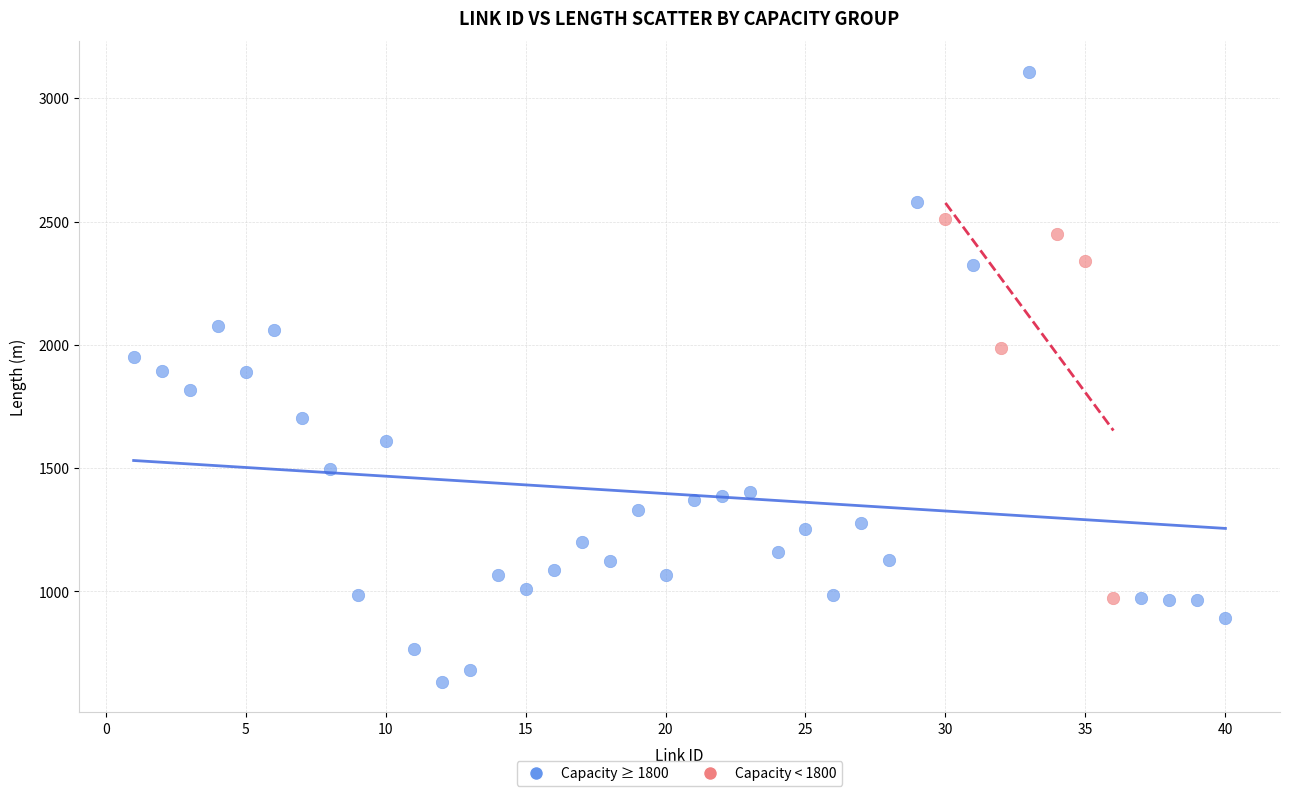

Which series contains the highest Y value?

Capacity ≥ 1800